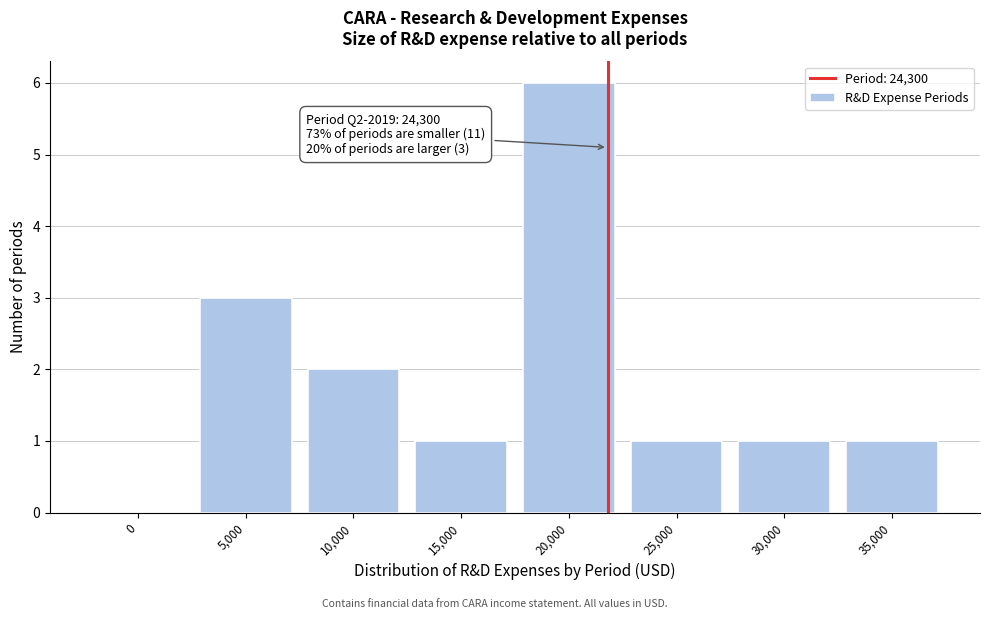

Reading left to right, what are all the values shown in this chart?

0=0	5,000=3	10,000=2	15,000=1	20,000=6	25,000=1	30,000=1	35,000=1